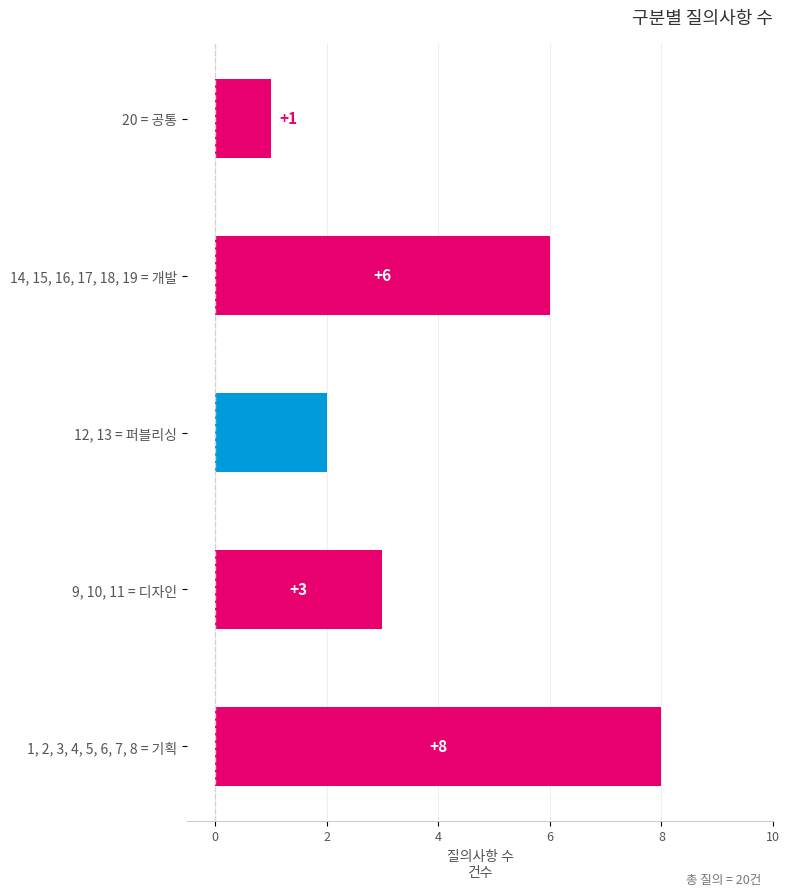

What is the average value?

4